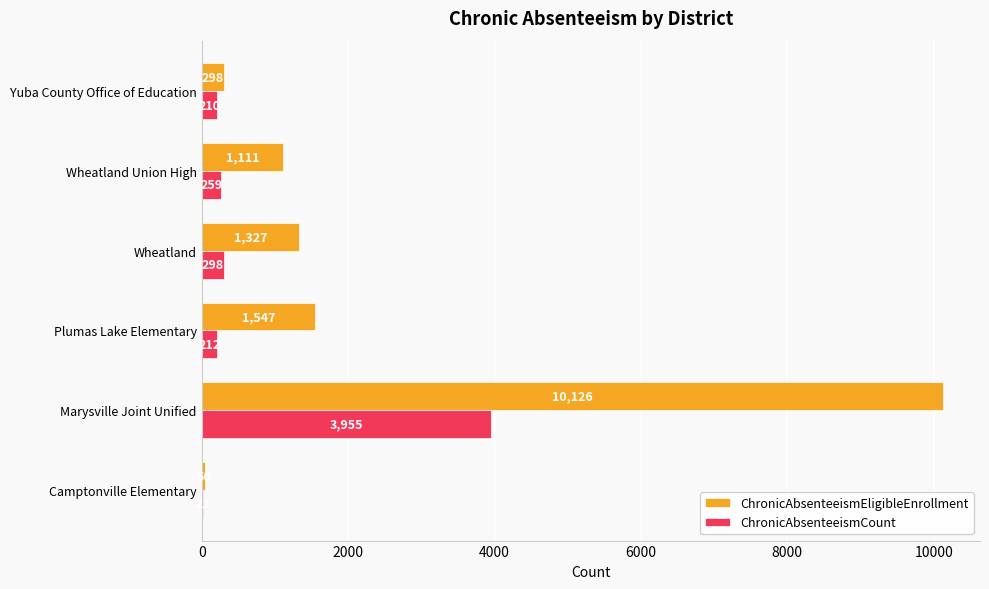

What is the sum of the ChronicAbsenteeismCount values at Yuba County Office of Education and Camptonville Elementary?

231